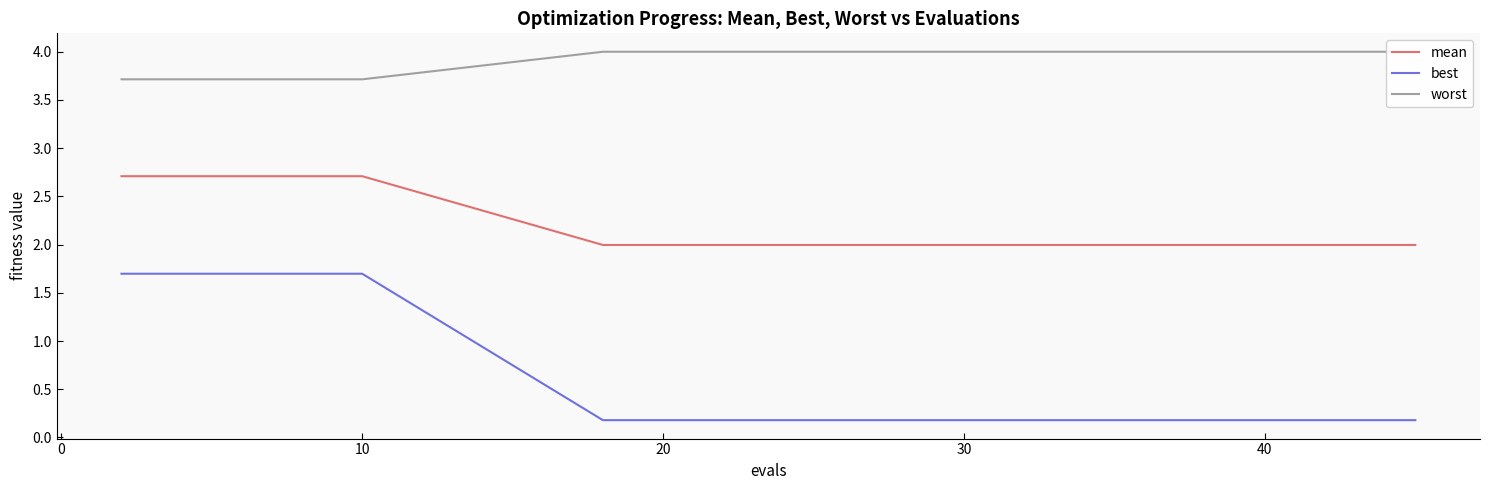

What is the maximum value for best?

1.7